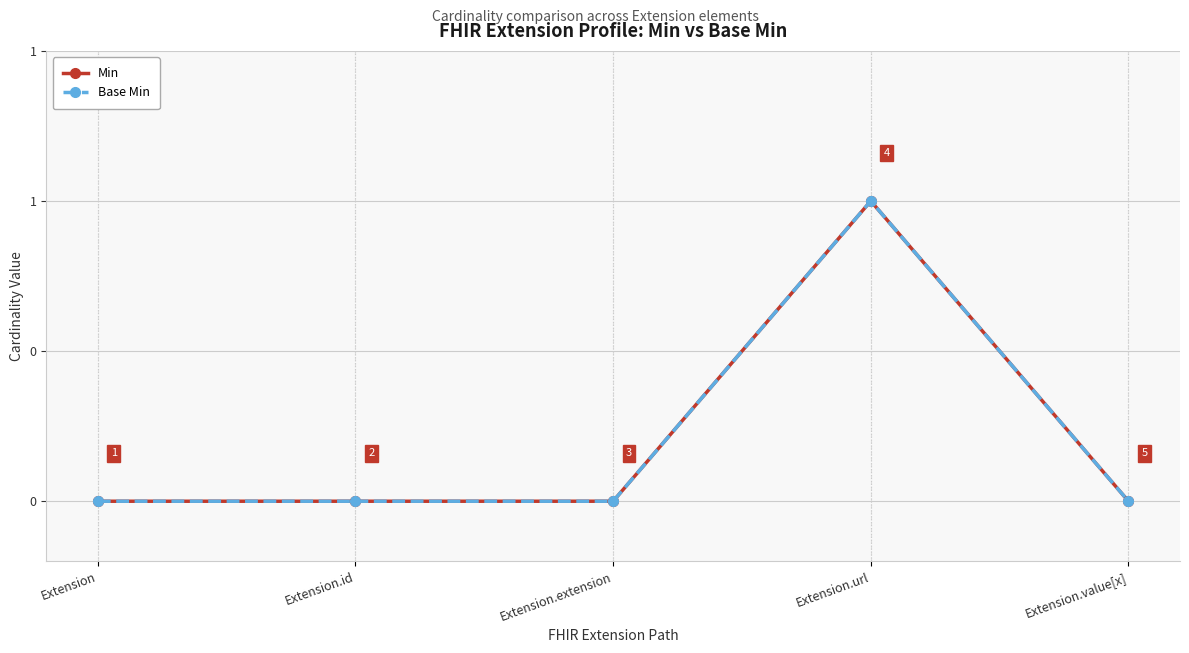

Is this an area chart (filled region under the line)?

No